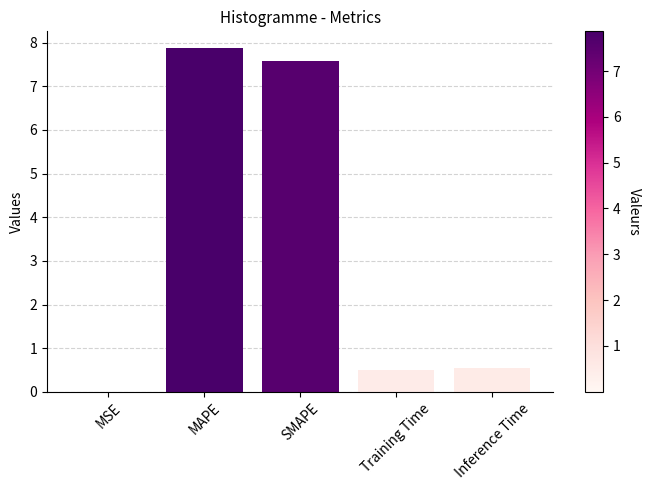

Which category has the highest value across all series?

MAPE